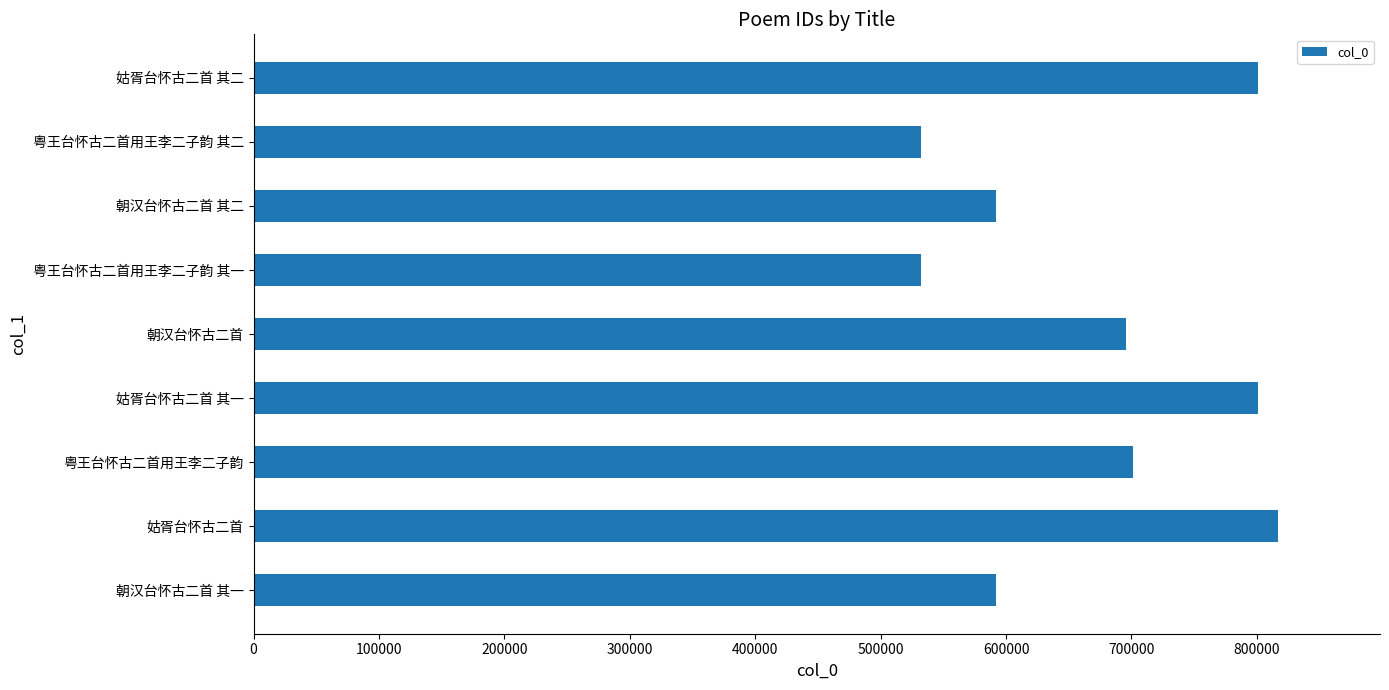

What is the difference between the maximum and minimum values?

284381